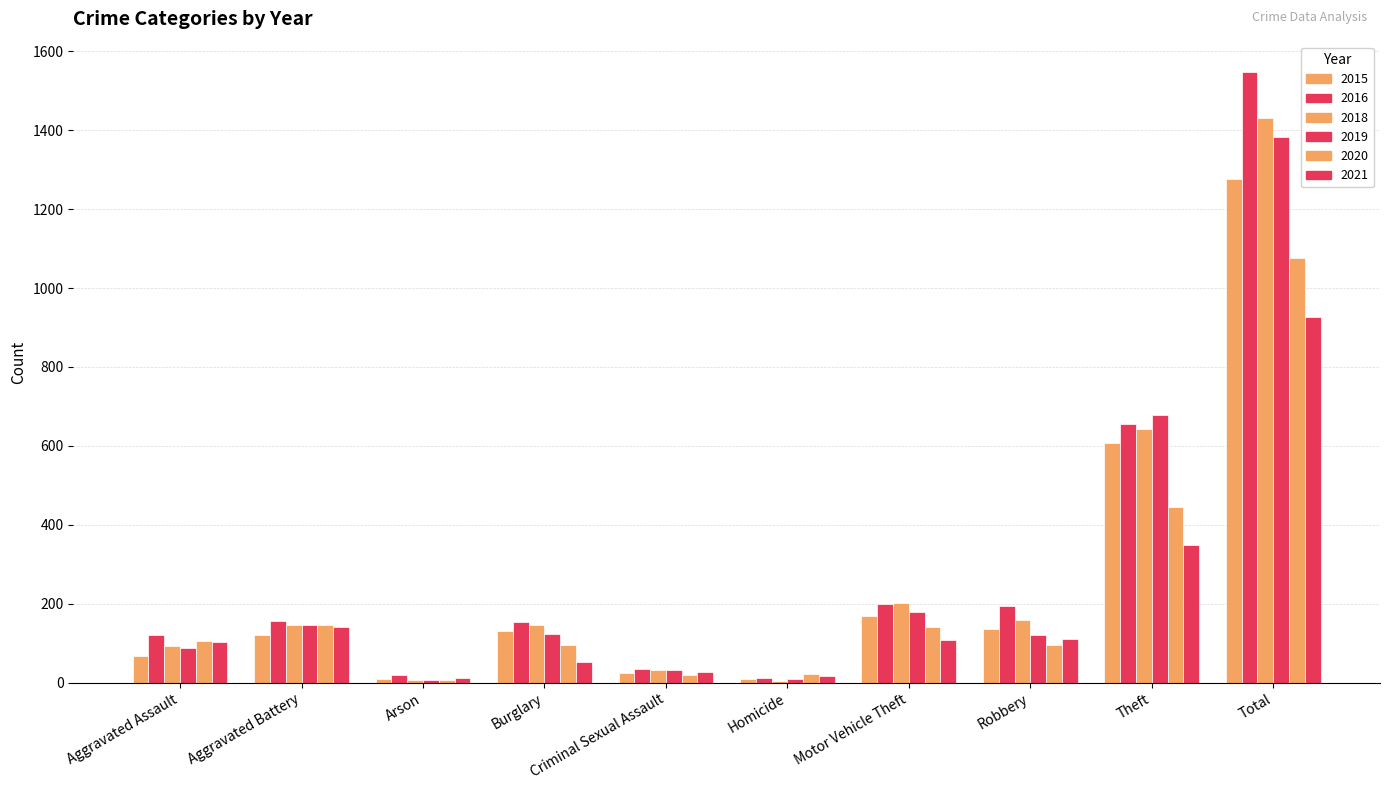

The value of 2020 at Homicide is 9. True or false?

False